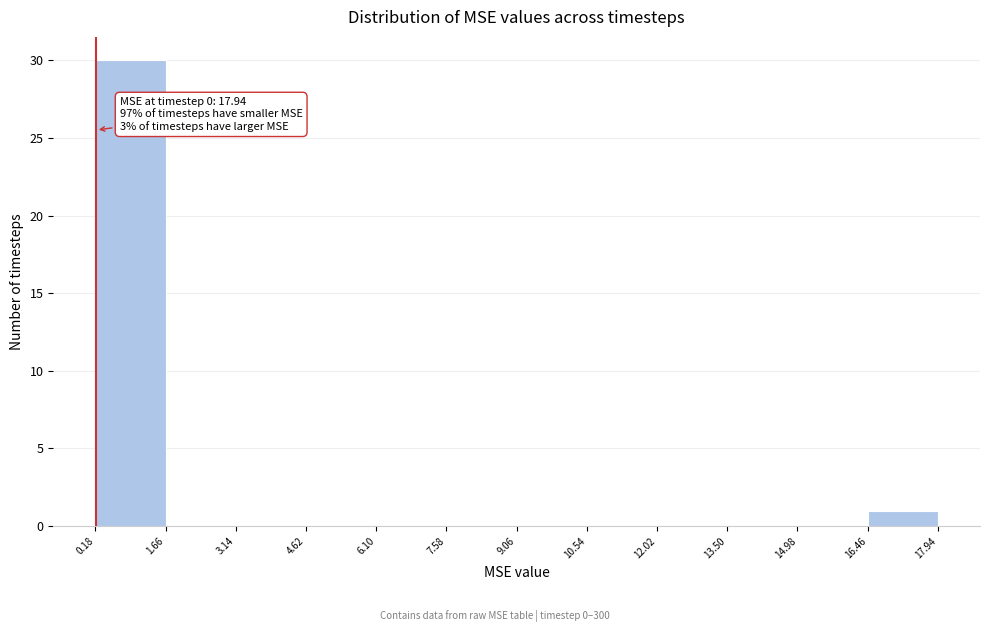

Over which range of the x-axis is the bar tallest?

0.18 to 1.66